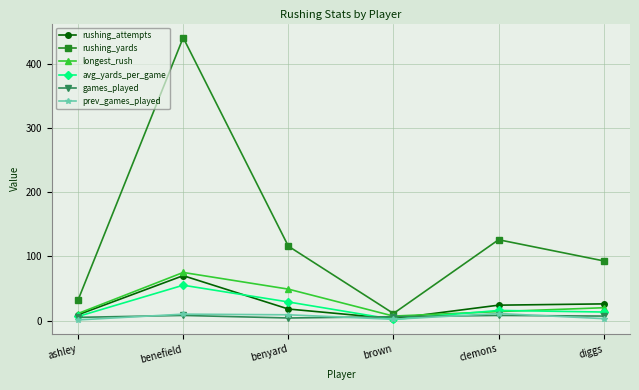

At which label does rushing_attempts reach its peak?

benefield